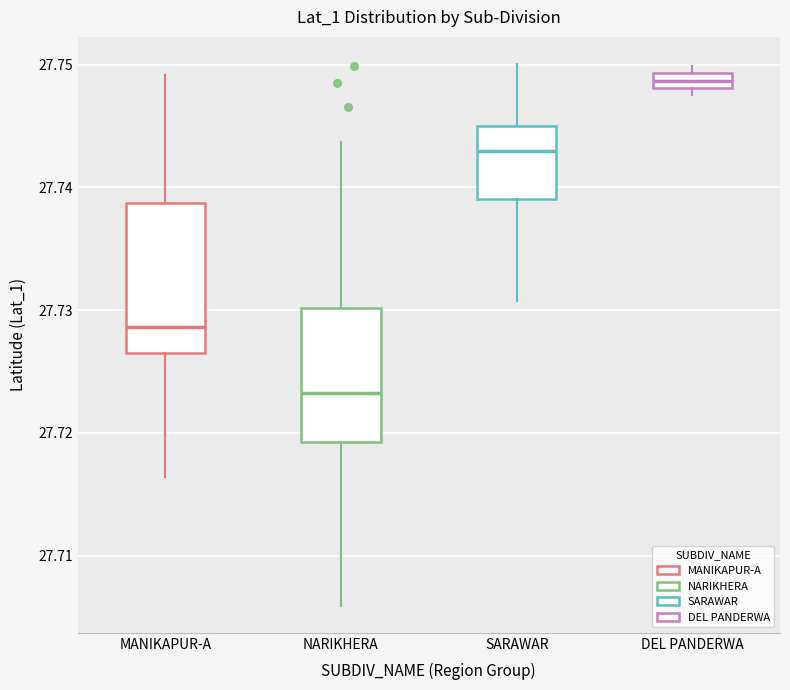

Where is the upper edge of the box for SARAWAR on the y-axis? The values are not printed on the chart, so give them approximately, as read against the axis.

27.745